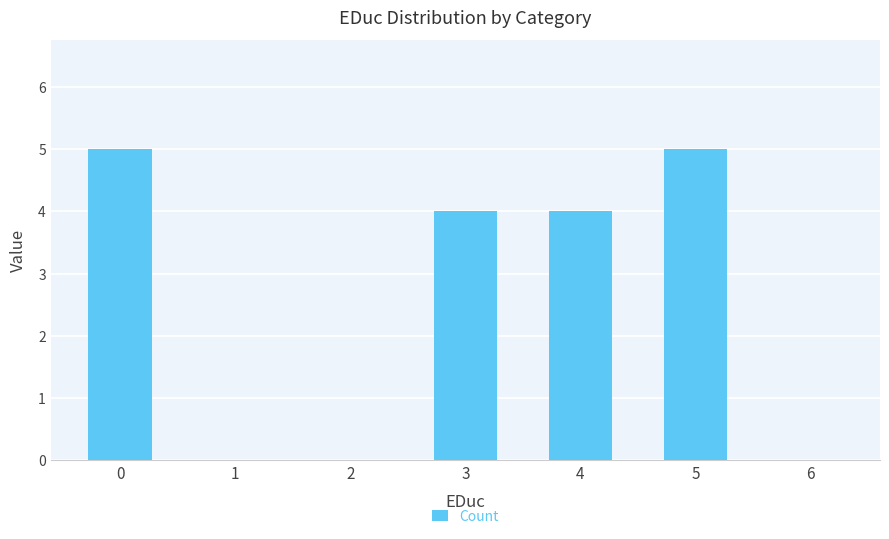

The value at 6 is -3. True or false?

False